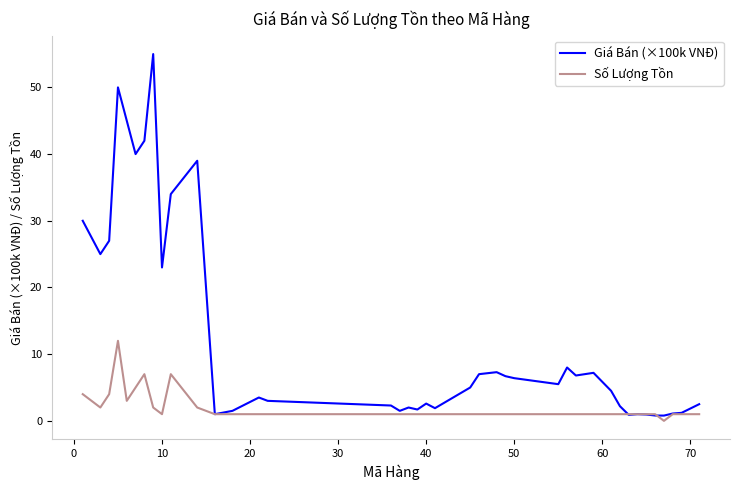

List the series in order of their overall mean, highest first.

Giá Bán (×100k VNĐ), Số Lượng Tồn